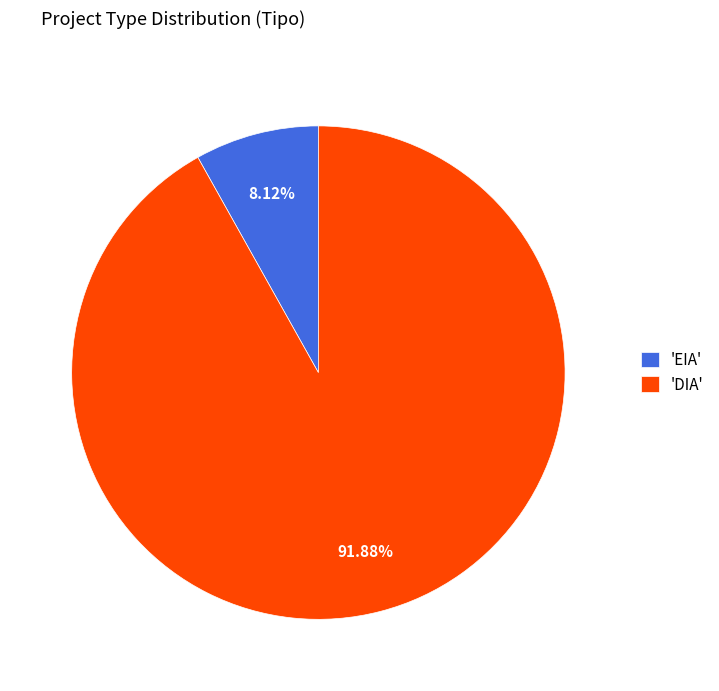

Which slice is the smallest?

'EIA'